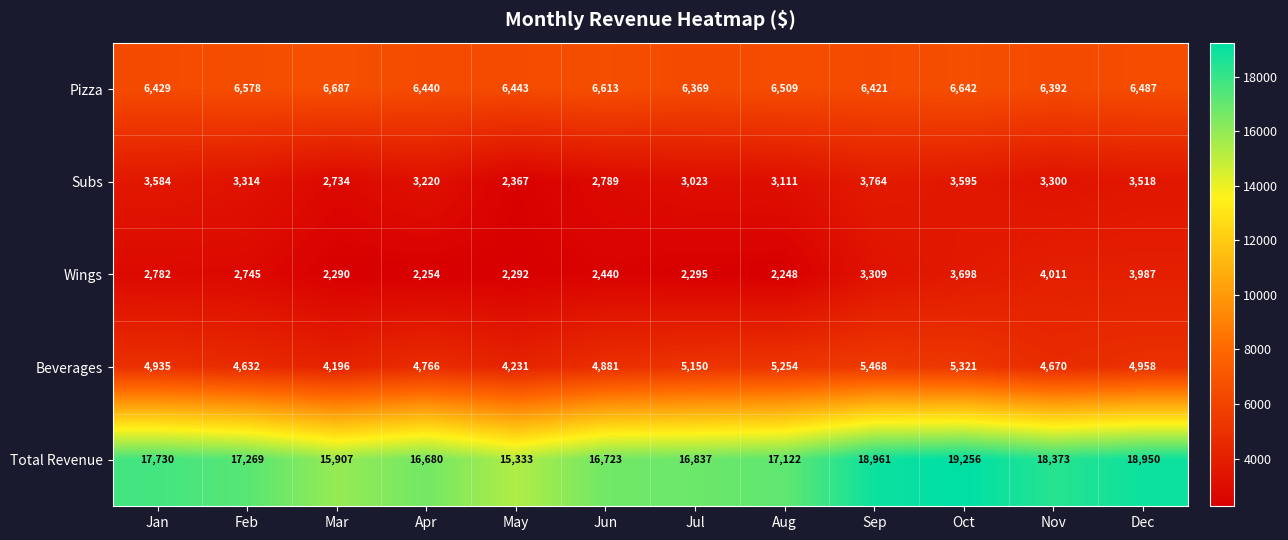

Where does the Total Revenue series first go above 17269?

Jan